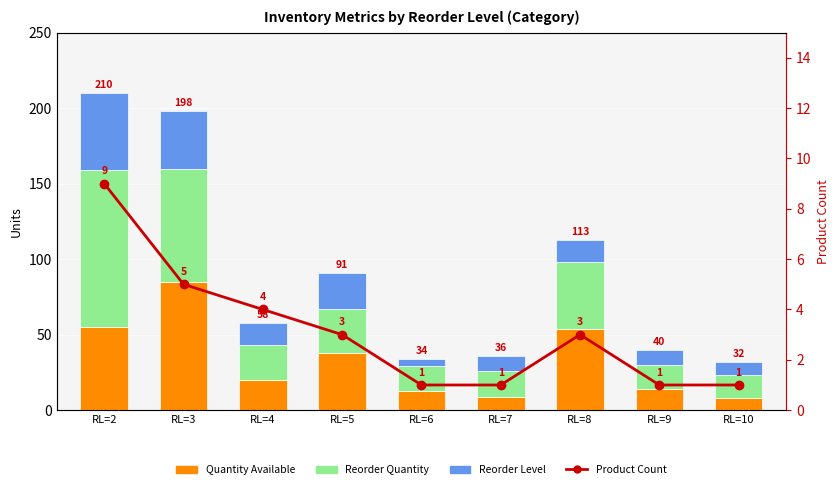

What is the difference between the maximum and minimum values in the Quantity Available series?

77